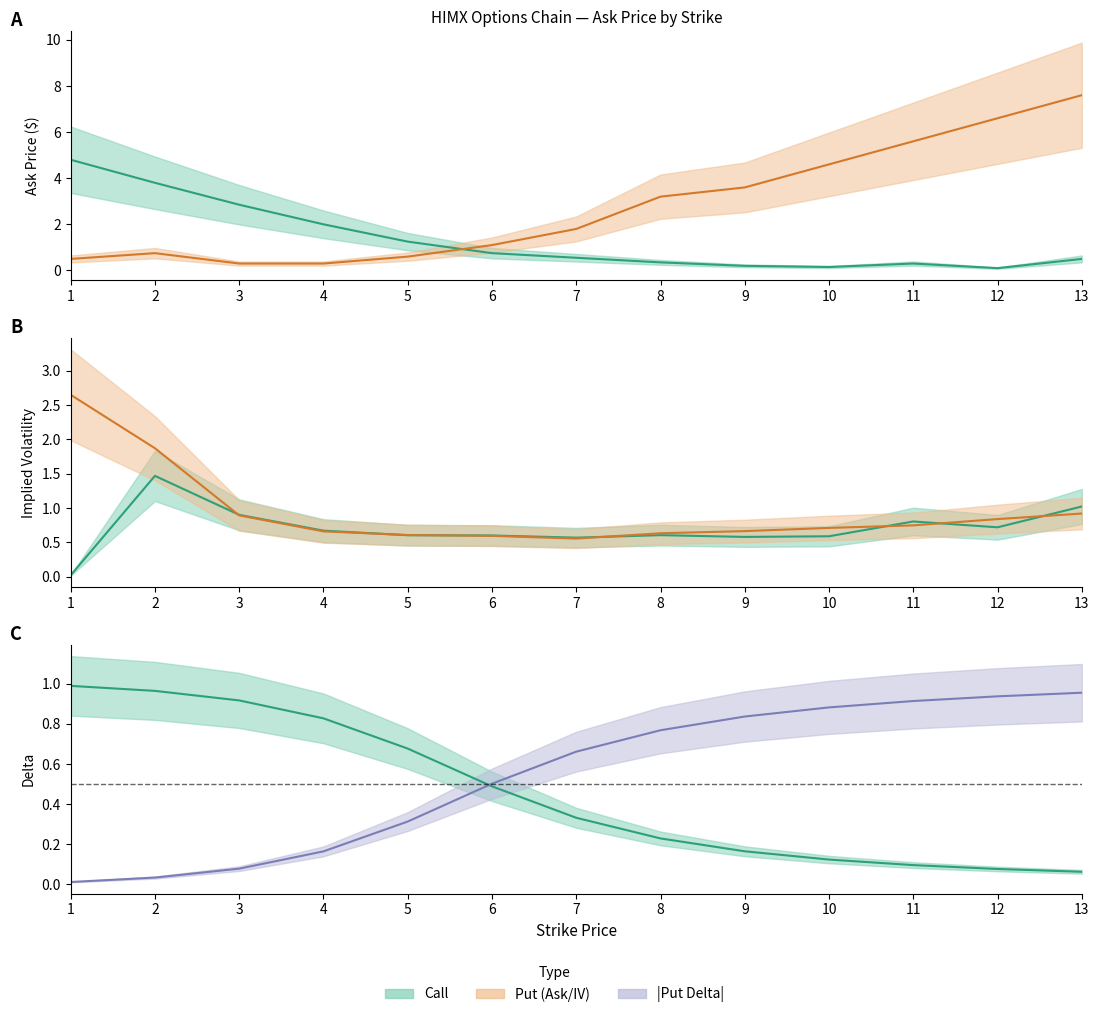

Reading left to right, list all the values displayed in this chart.

Call Ask: 4.8	3.8	2.9	2.0	1.2	0.8	0.6	0.3	0.2	0.1	0.3	0.1	0.5
Call IV: 0.0	1.5	0.9	0.7	0.6	0.6	0.6	0.6	0.6	0.6	0.8	0.7	1.0
Call Delta: 1.0	1.0	0.9	0.8	0.7	0.5	0.3	0.2	0.2	0.1	0.1	0.1	0.1
Put Ask: 0.5	0.8	0.3	0.3	0.6	1.1	1.8	3.2	3.6	4.6	5.6	6.6	7.6
Put IV: 2.7	1.9	0.9	0.7	0.6	0.6	0.6	0.6	0.7	0.7	0.7	0.8	0.9
Put Delta: 0.0	0.0	0.1	0.2	0.3	0.5	0.7	0.8	0.8	0.9	0.9	0.9	1.0